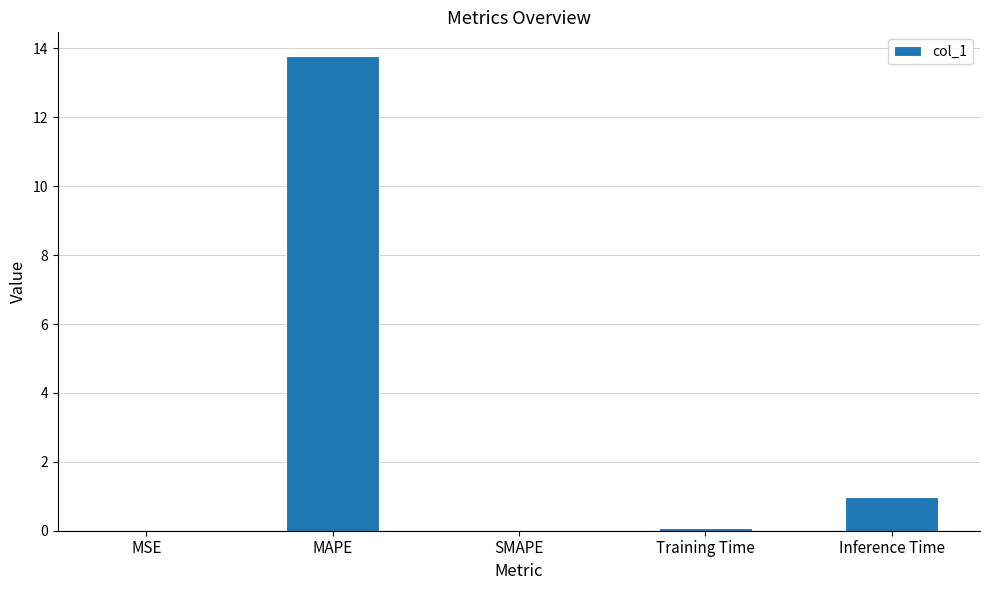

Between MAPE and Inference Time, which is larger?

MAPE